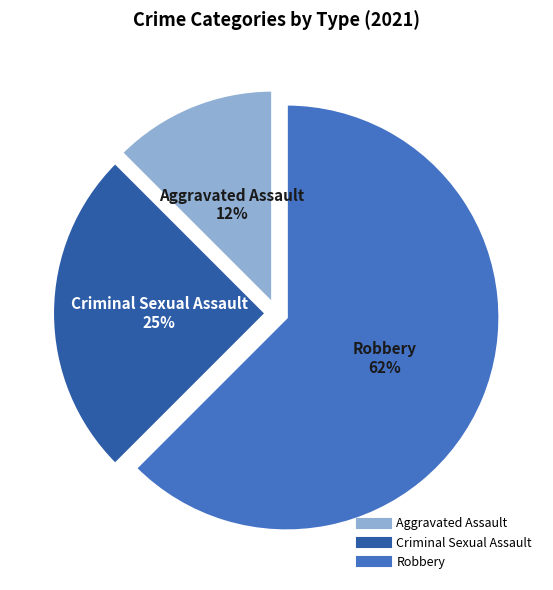

To the nearest percent, what is the average slice percentage?

33%